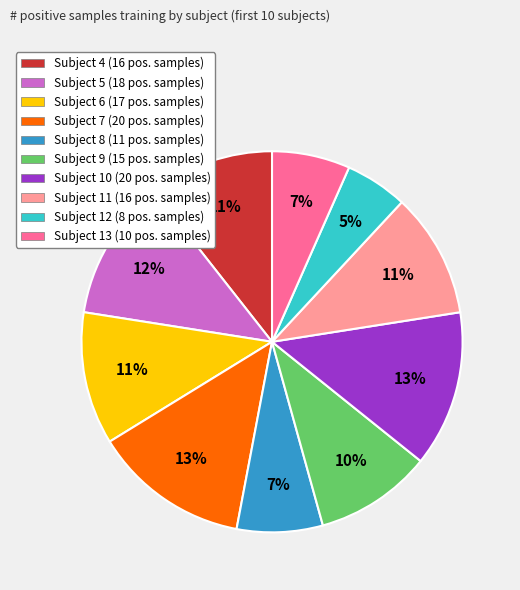

What percentage is the Subject 11 slice, to the nearest percent?

11%